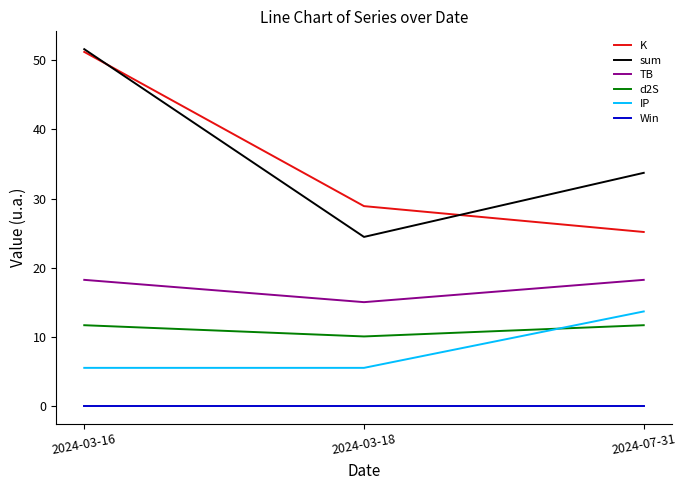

What is the greatest value displayed?

51.6